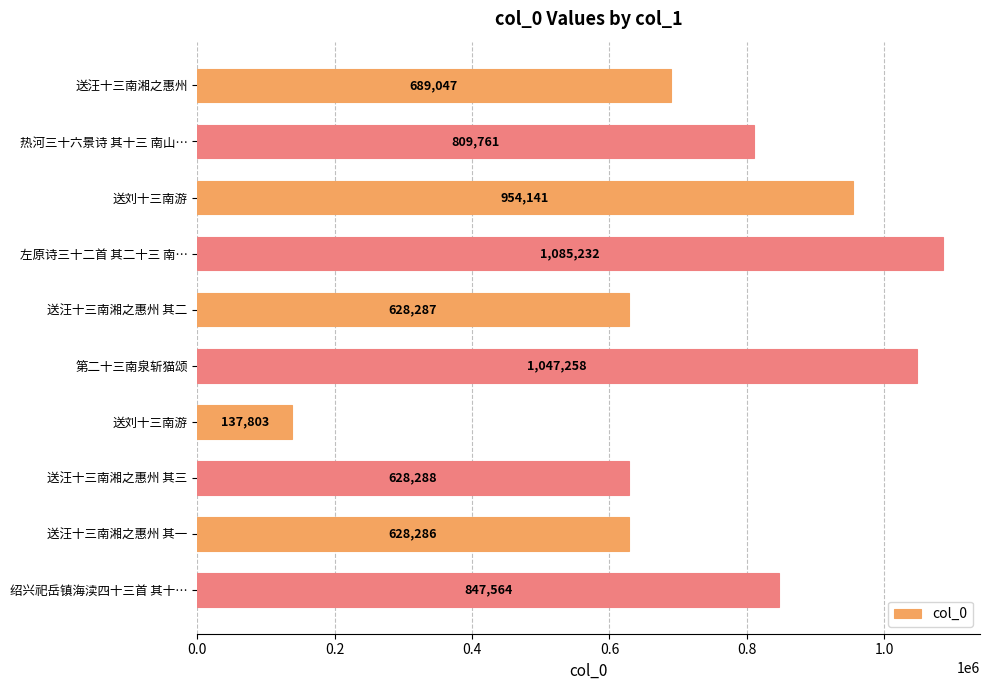

Count the number of categories in the chart.

10